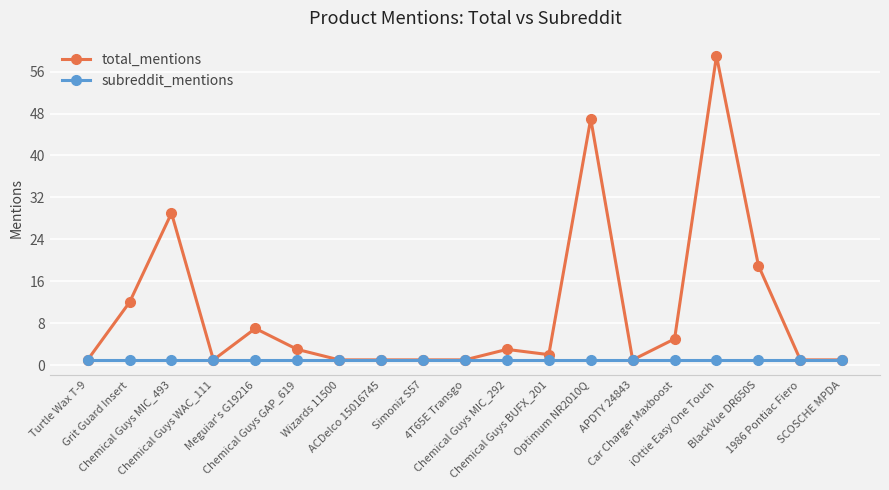

What is the sum of the total_mentions values at Turtle Wax T-9 and 1986 Pontiac Fiero?

2